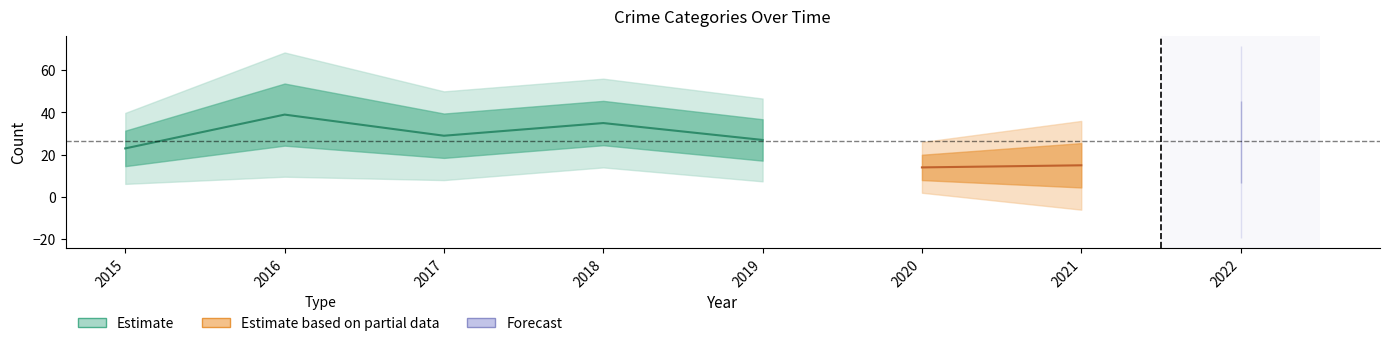

What is the sum of the Theft values at 2022 and 2016?

65